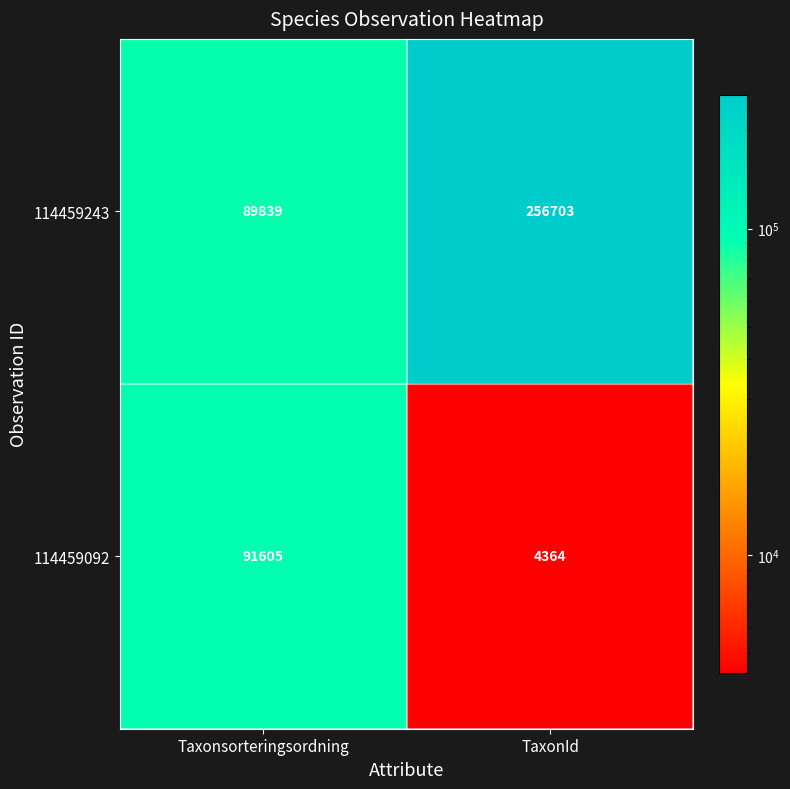

What is the sum of all 114459243 values?

346542